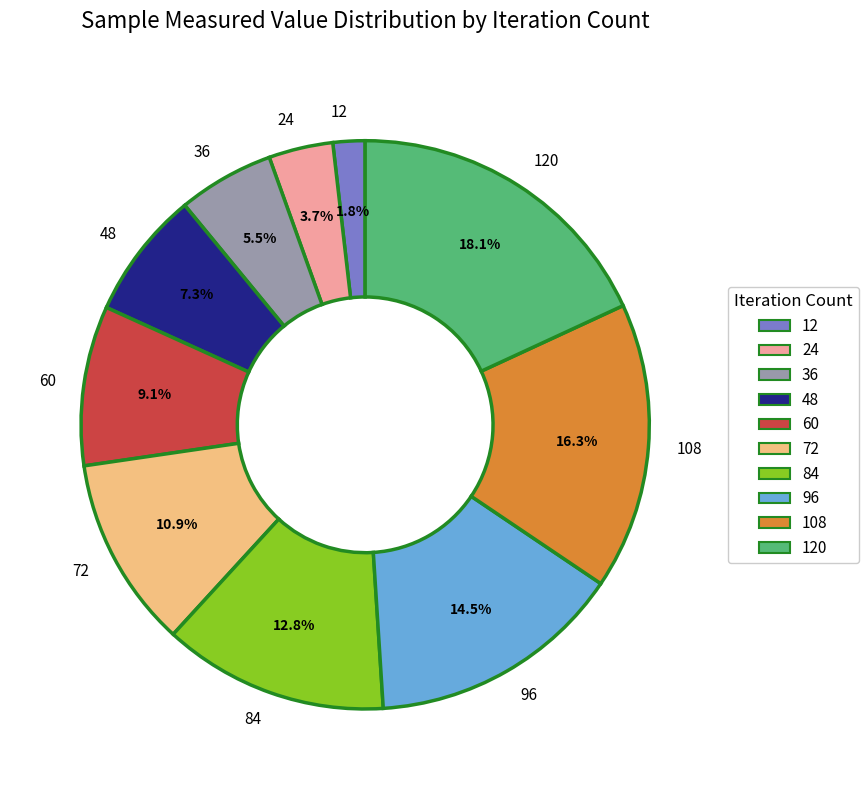

Which category has the smallest portion of the pie?

12